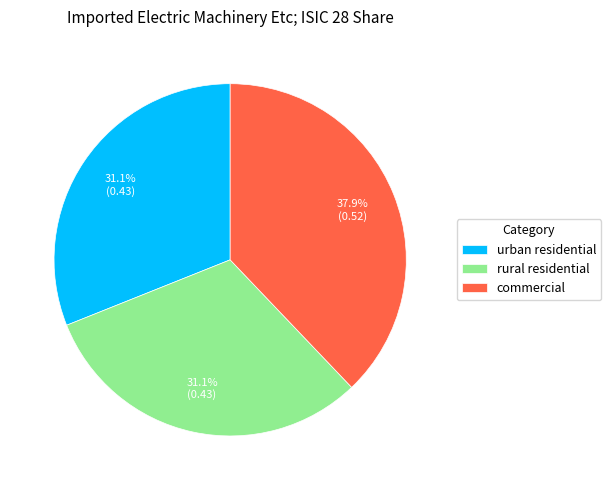

Is the sum of commercial and urban residential greater than half?

Yes